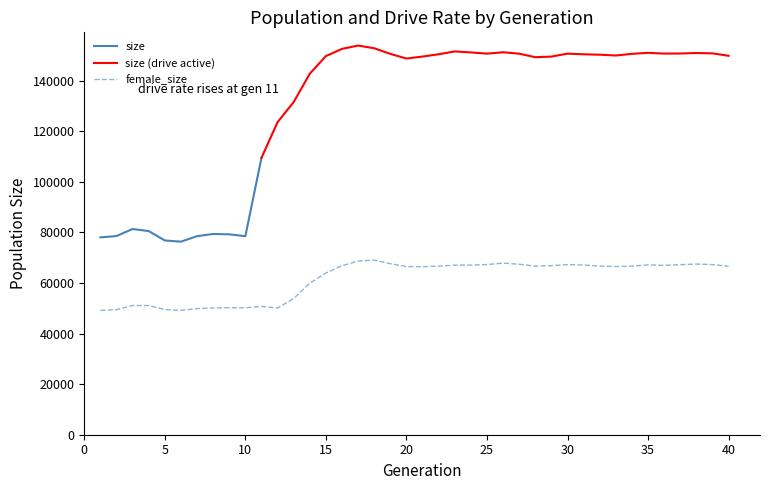

Between 3 and 10, which is larger?

3